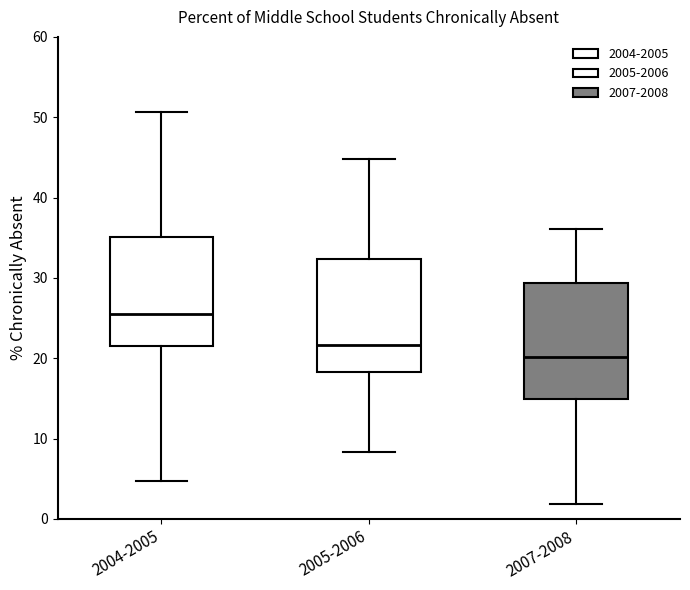

Reading left to right, transcribe this box plot: for each box, give where its median line is, the range the box spans, and where its two whiskers end, as read against the y-axis. The values are not printed on the chart, so give them approximately, as read against the axis.

2004-2005: median 26, box 22 to 35, whiskers 5 to 51
2005-2006: median 22, box 18 to 32, whiskers 8 to 45
2007-2008: median 20, box 15 to 29, whiskers 2 to 36